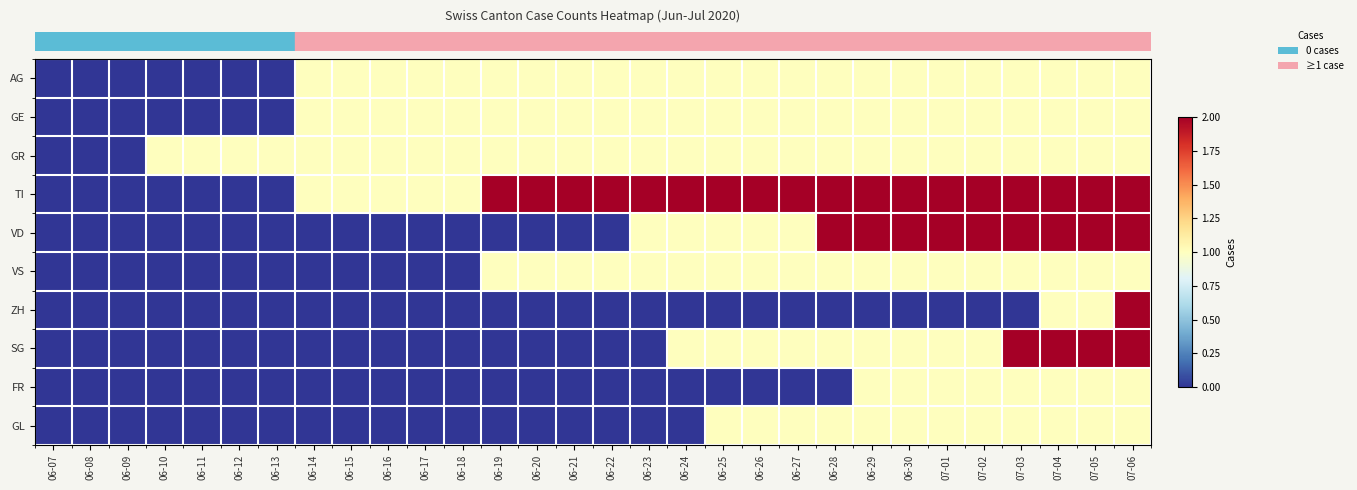

How many distinct data groups are displayed?

10